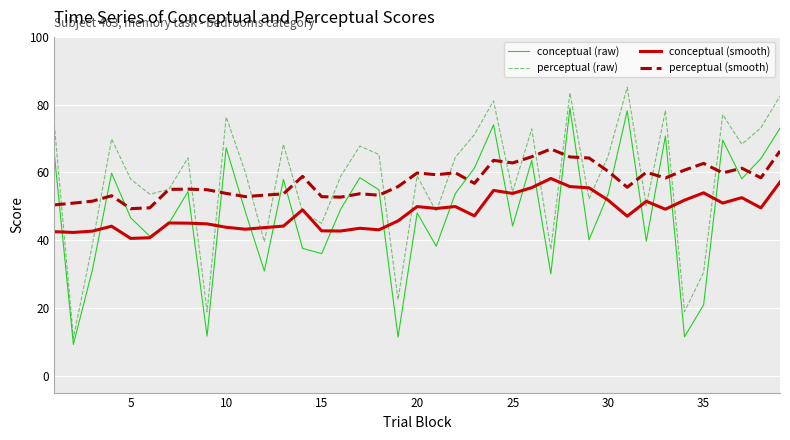

What is the maximum value for conceptual (raw)?

79.0